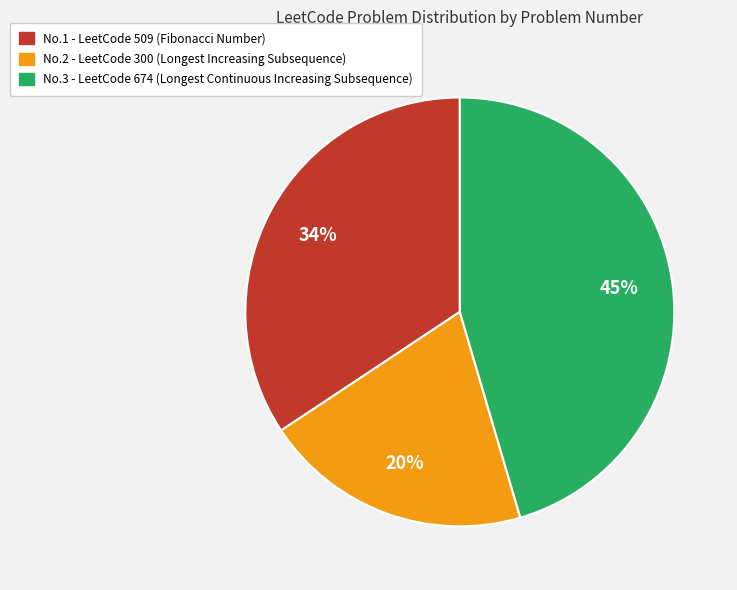

To the nearest percent, what is the average slice percentage?

33%